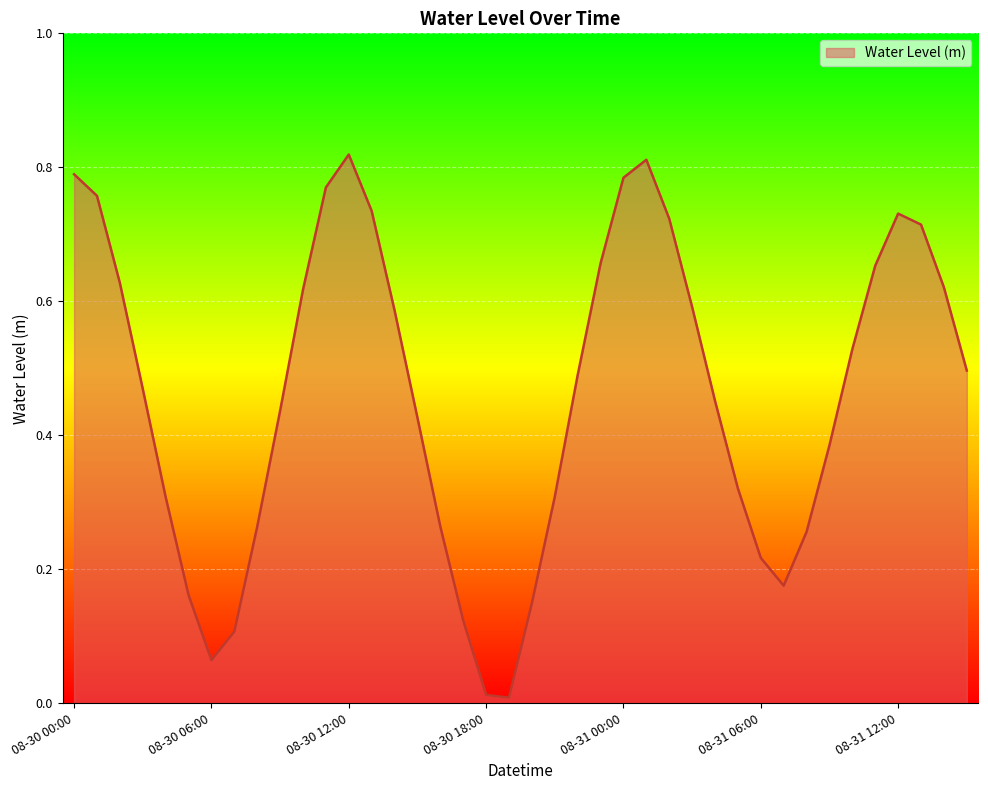

How many lines are shown in the chart?

1